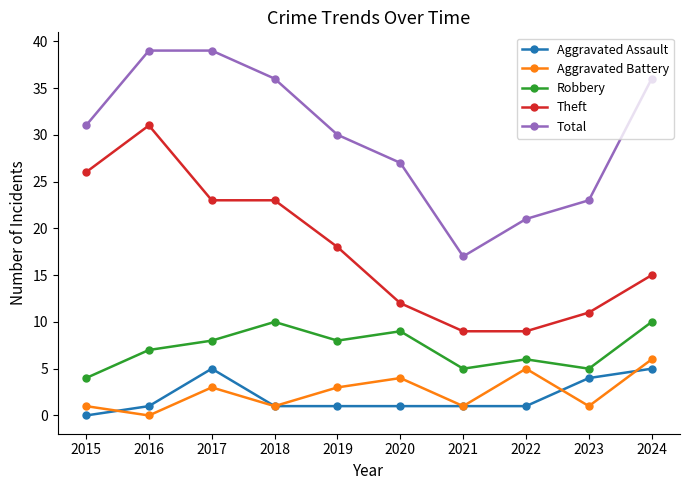

What is the value of the Aggravated Assault point at the 5th from the left?

1